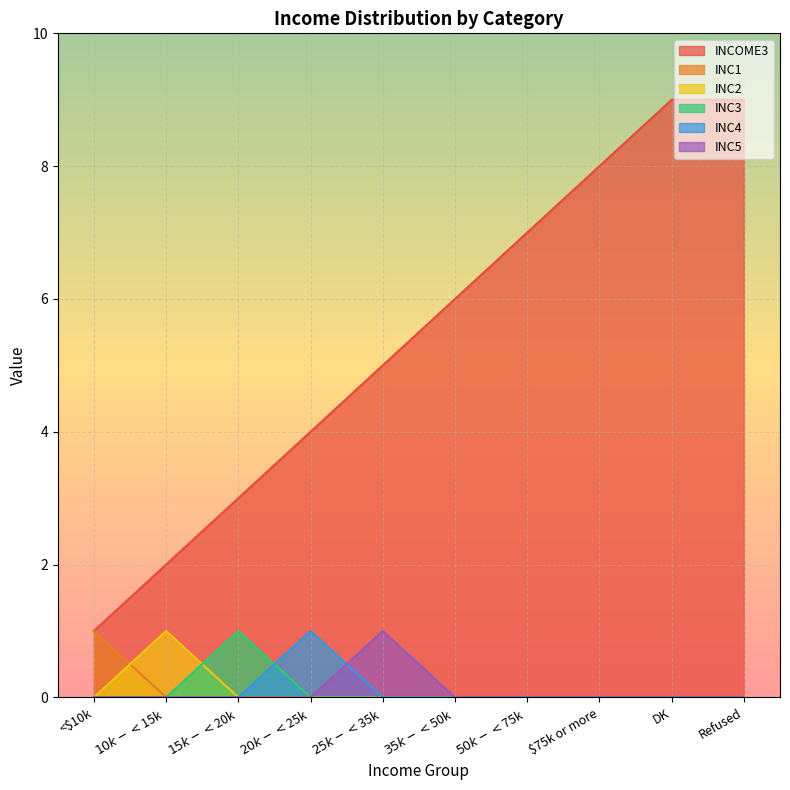

What is the label of the 5th point from the right?

$35k-<$50k